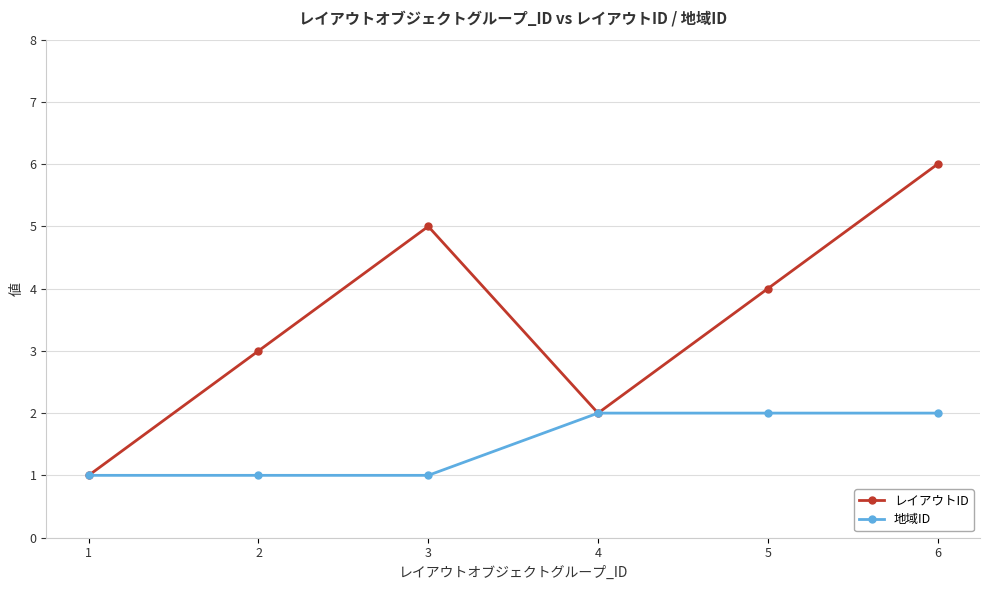

Reading left to right, list all the values displayed in this chart.

レイアウトID: 1=1	2=3	3=5	4=2	5=4	6=6
地域ID: 1=1	2=1	3=1	4=2	5=2	6=2